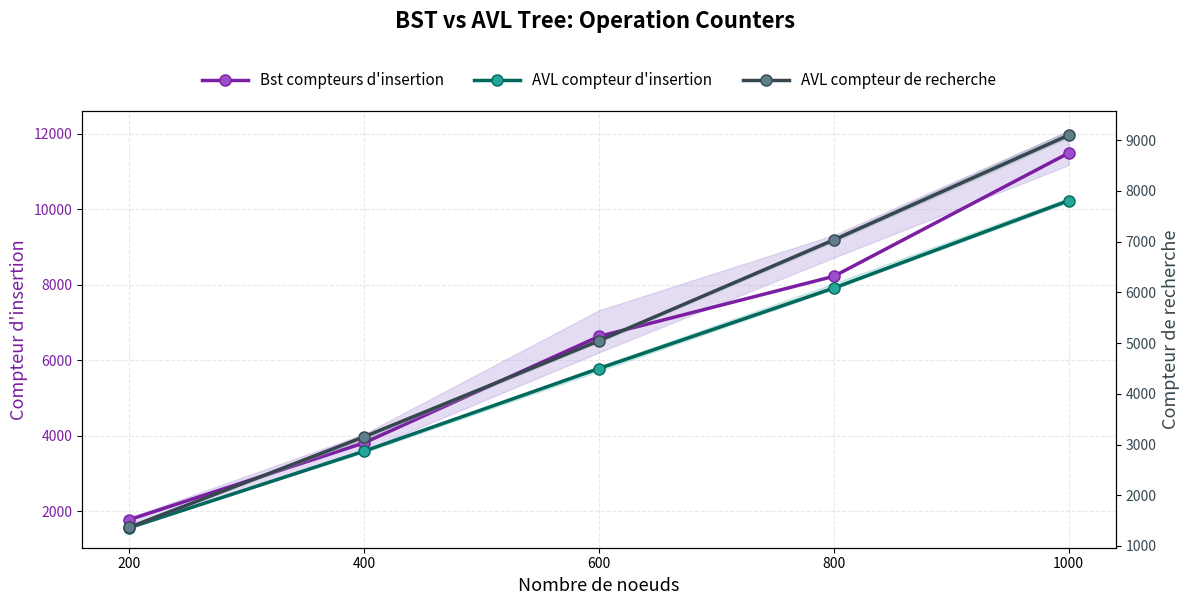

What is the value of the AVL compteur de recherche point at the 1st from the left?

1366